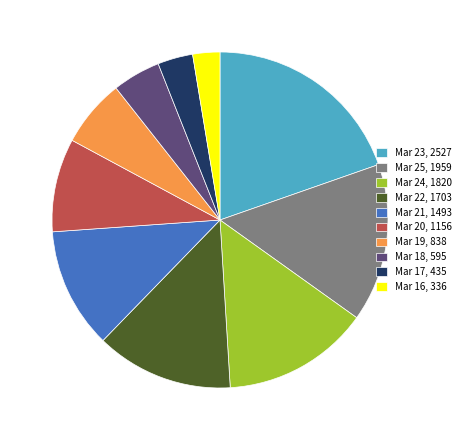

What is the smallest slice in the pie chart?

Mar 16, 336